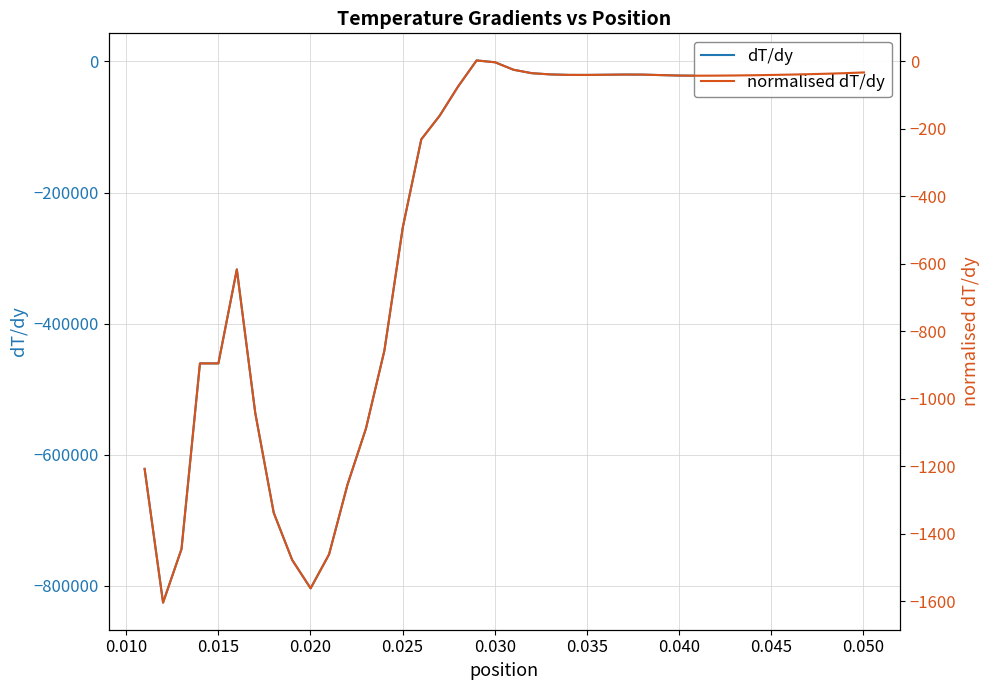

How many interior local valleys does the normalised dT/dy series have?

5